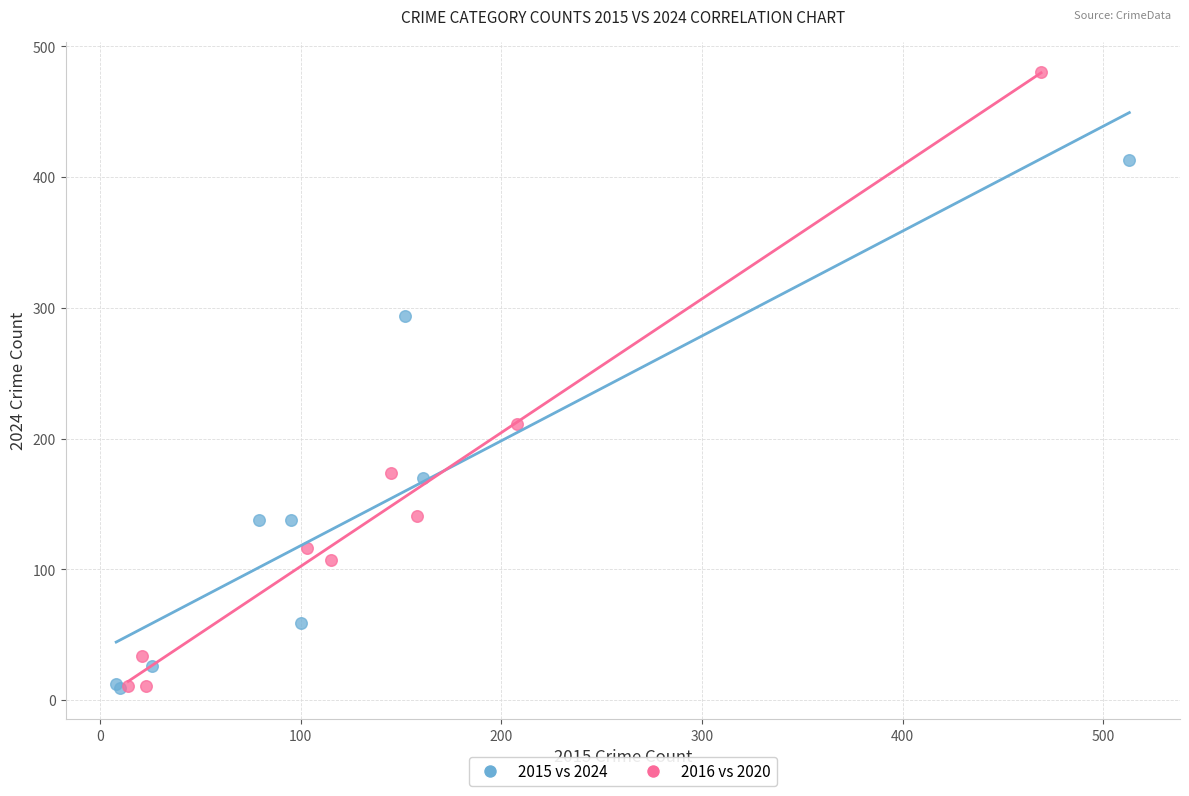

Which series contains the highest Y value?

2016 vs 2020